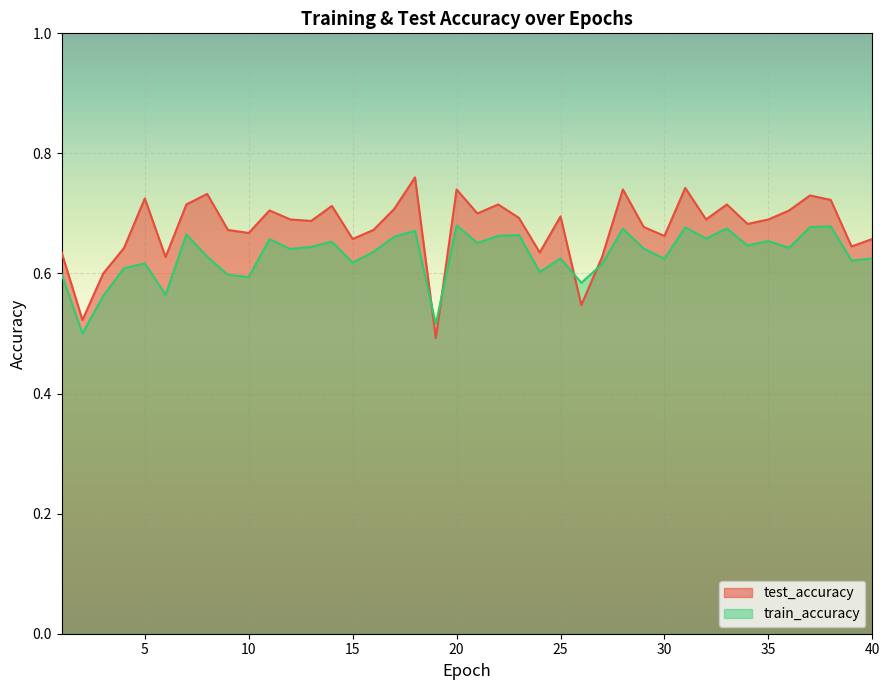

Between 29 and 23, which is larger?

23